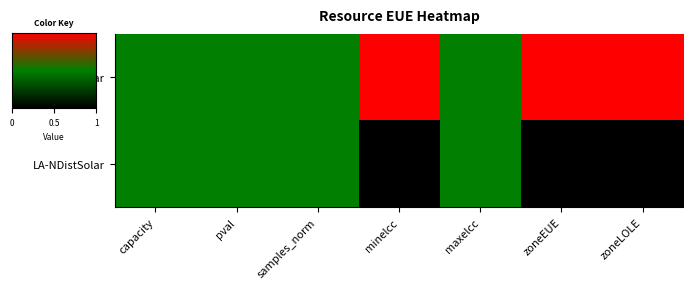

How many distinct data groups are displayed?

2